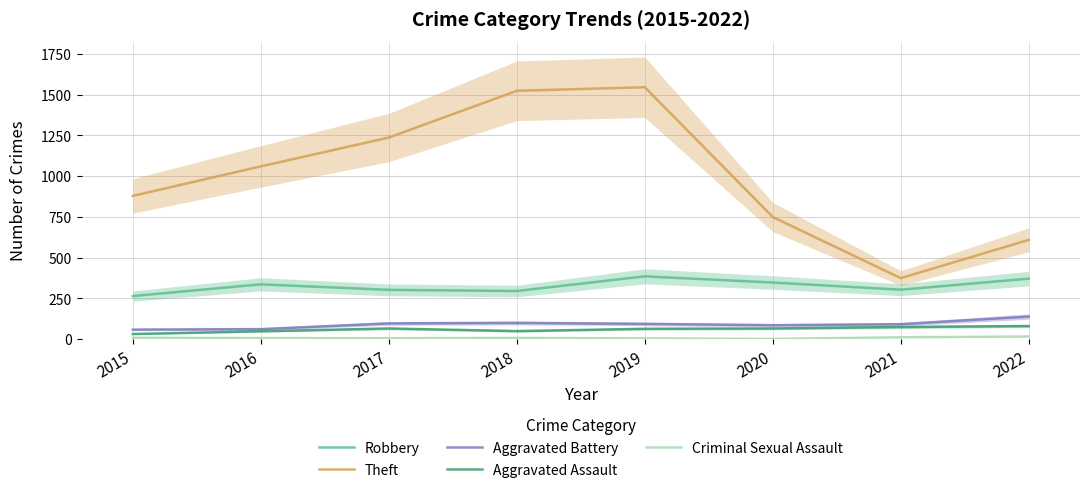

Between 2015 and 2022, which is larger?

2022